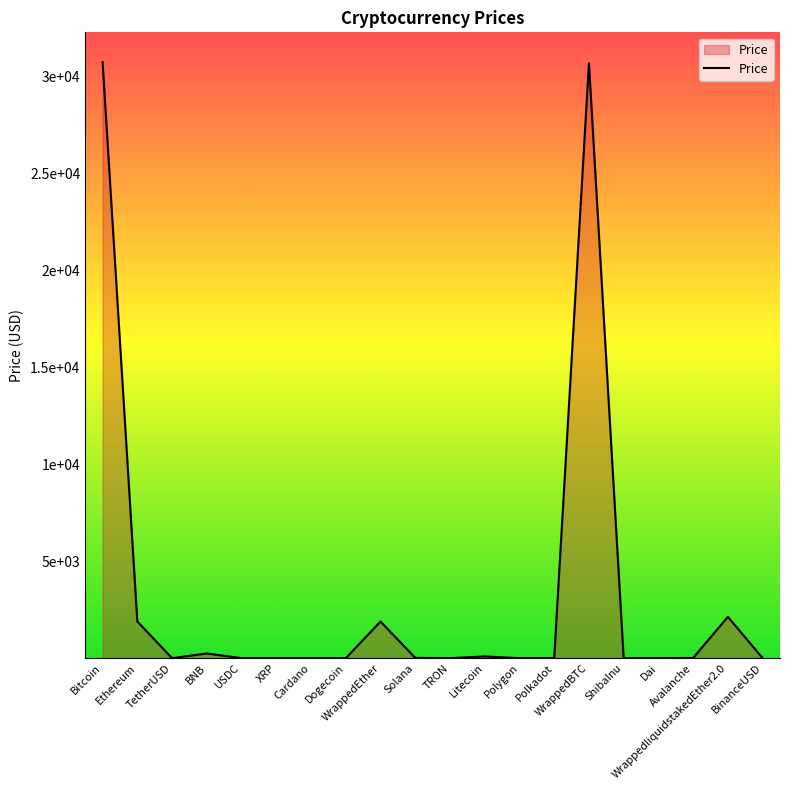

Does the chart have visible grid lines?

No